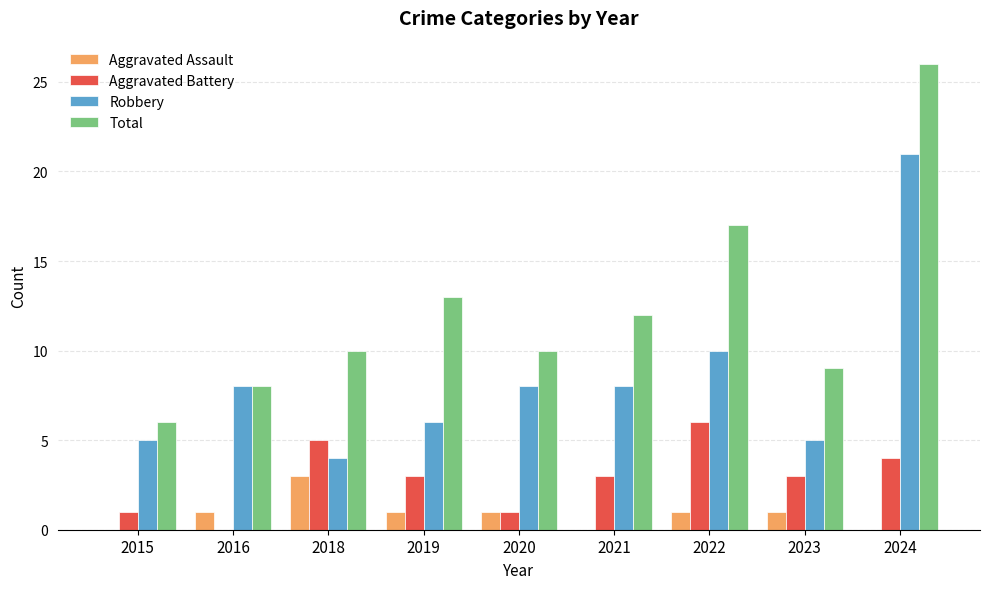

At which label does Robbery reach its peak?

2024